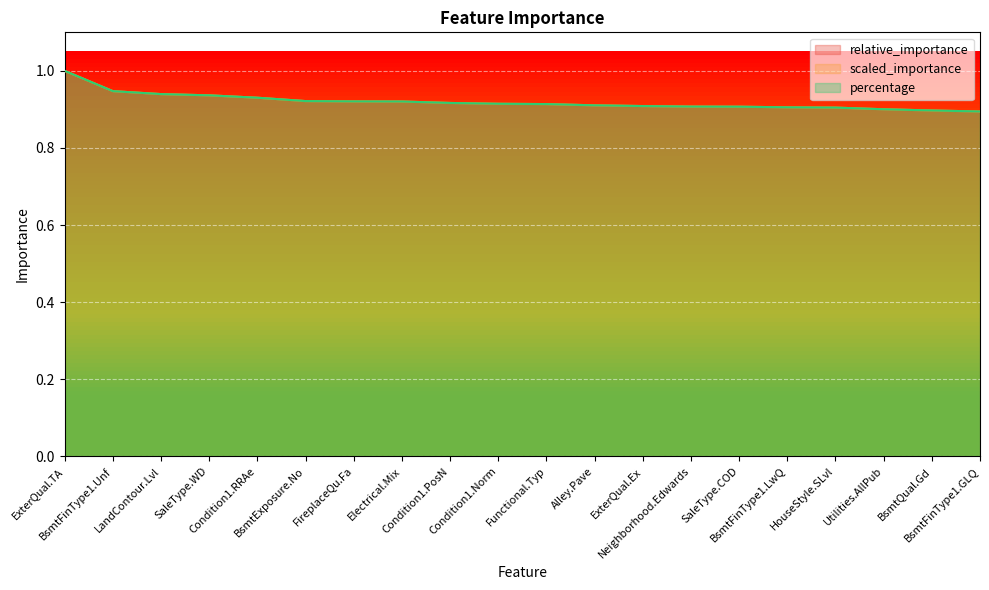

What is the average value of the scaled_importance series?

0.9